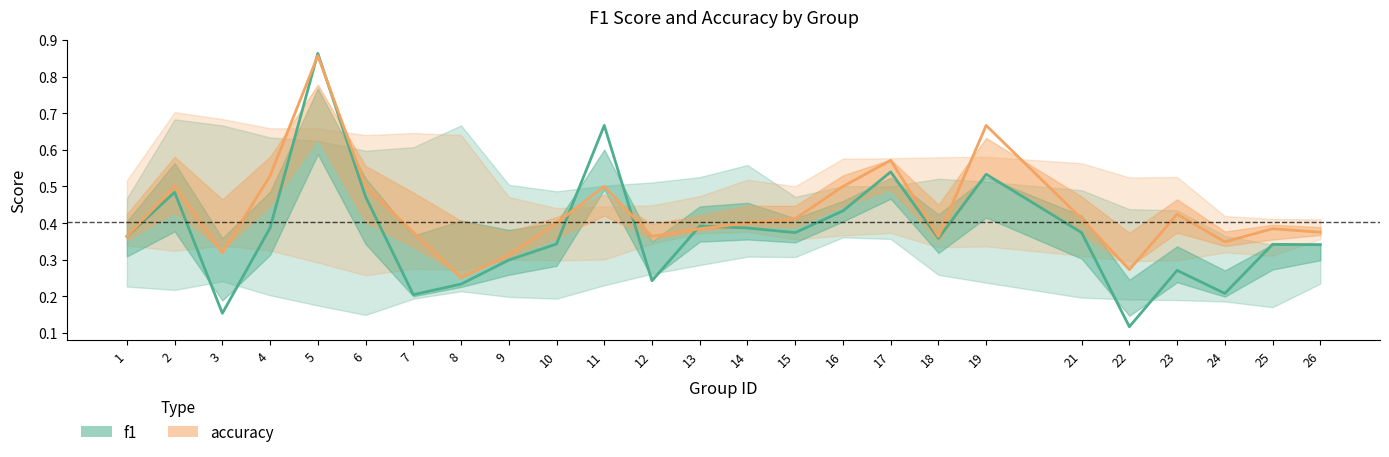

How many interior local peaks does the f1 series have?

8